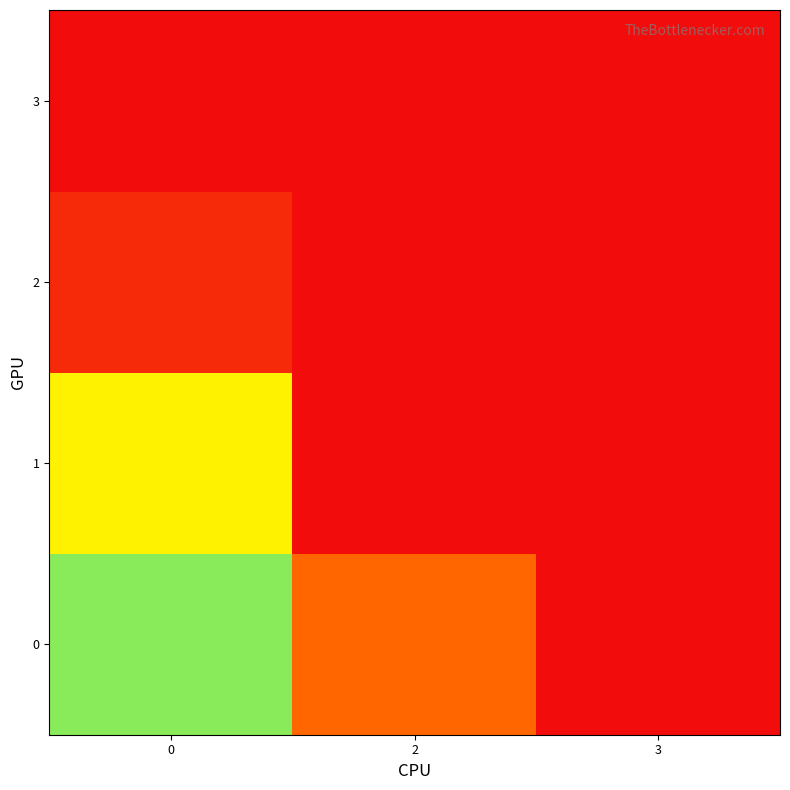

Between 0 and 2, which series saw the biggest shift?

1